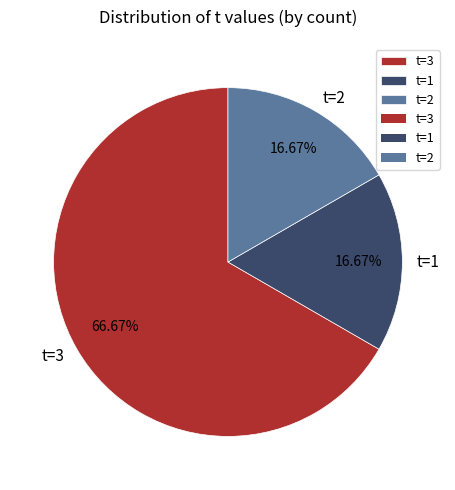

What is the ratio of the value at t=3 to the value at t=1?

4.0